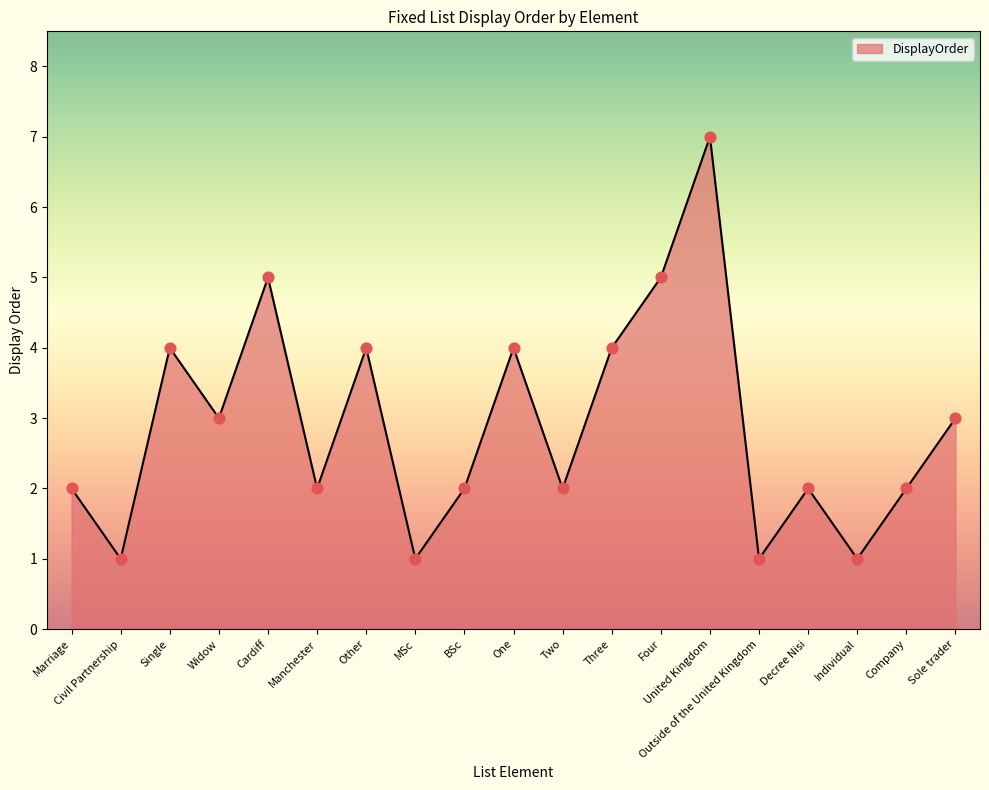

Approximately how many times larger is the value at Single compared to Company?

2.0